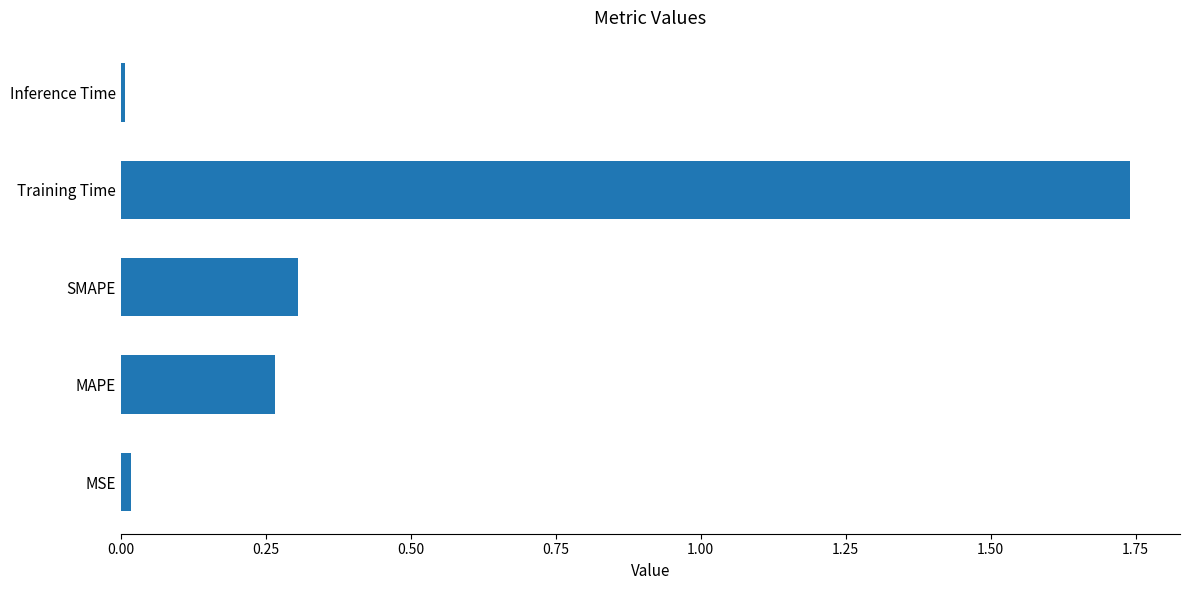

What is the average value?

0.5